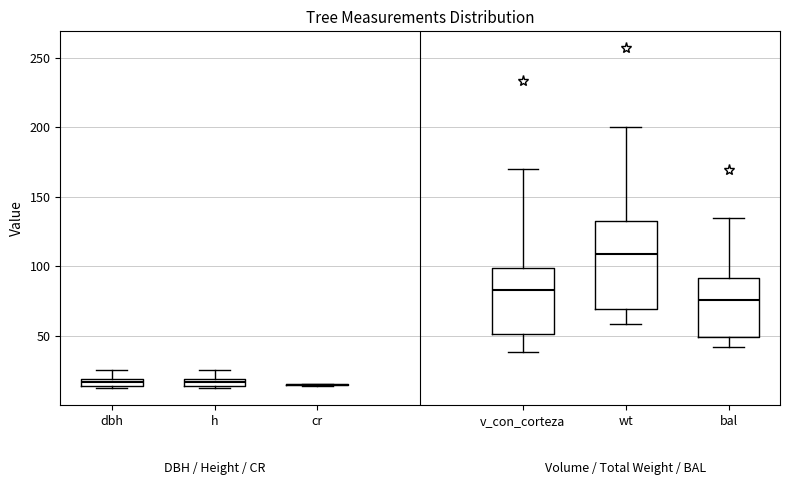

Comparing the boxes themselves (not the whiskers), which one is the tallest?

wt